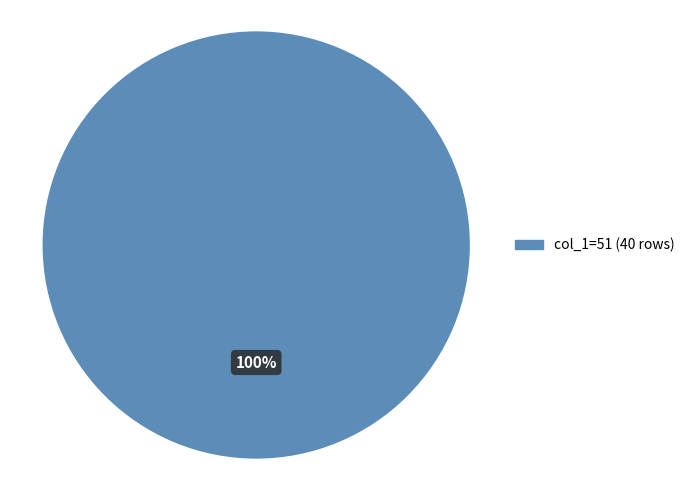

Does any single category account for the majority?

Yes